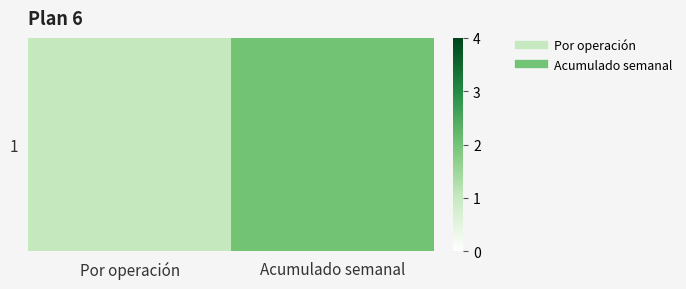

The value at Acumulado semanal is 2. True or false?

True